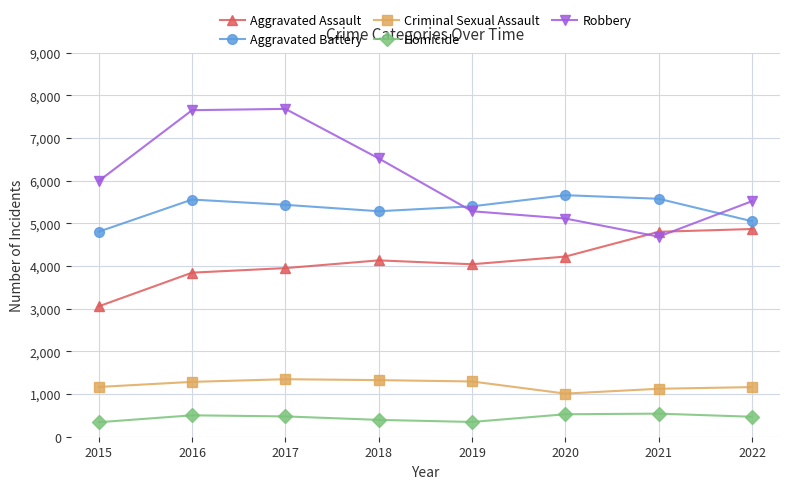

How many interior local valleys does the Aggravated Battery series have?

1